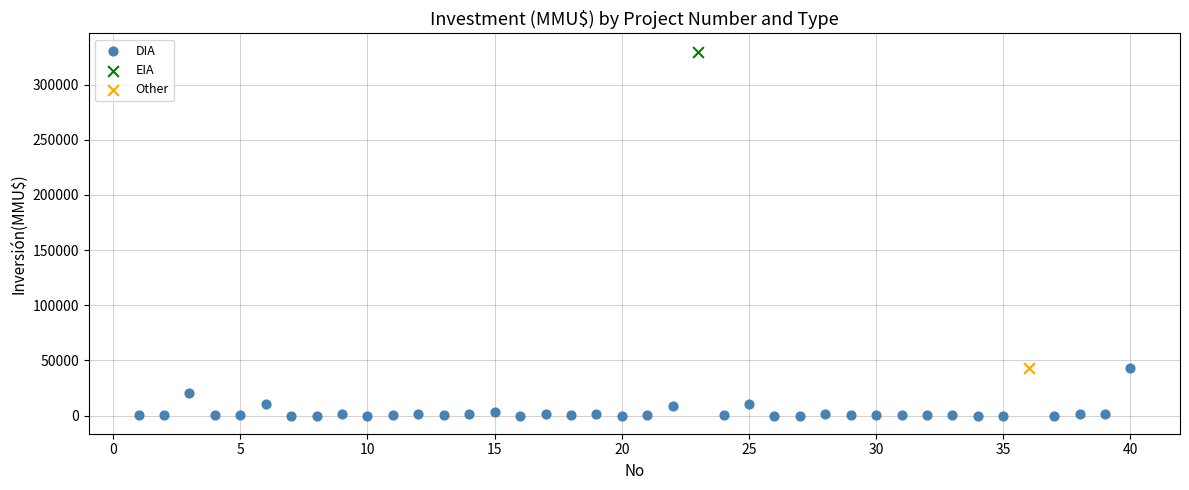

What are all the series names shown in the legend?

DIA, EIA, Other